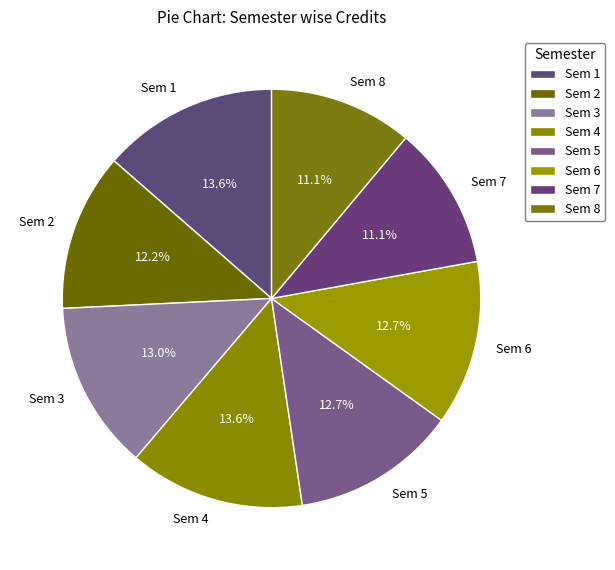

How many slices are in this pie chart?

8